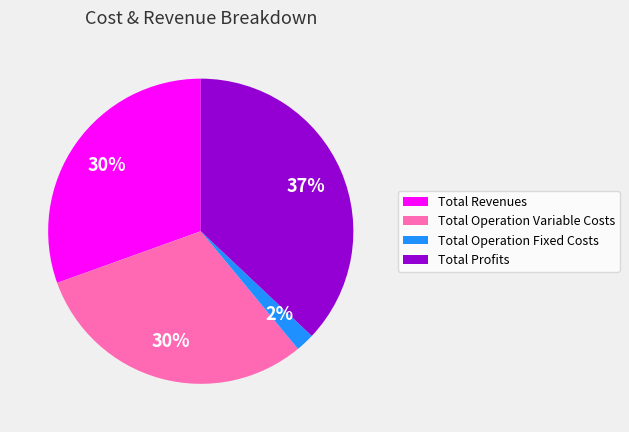

Which has a higher value, Total Operation Variable Costs or Total Operation Fixed Costs?

Total Operation Variable Costs